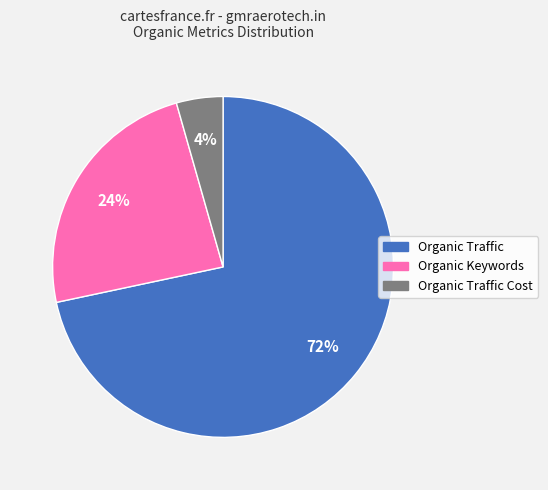

To the nearest percent, what is the average slice percentage?

33%